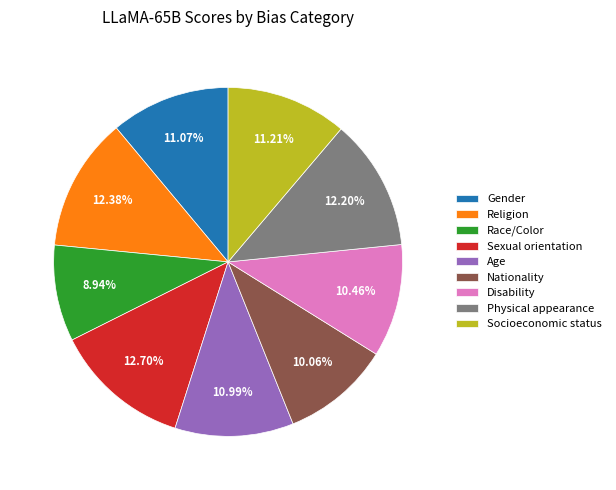

To the nearest percent, what portion does Socioeconomic status represent?

11%